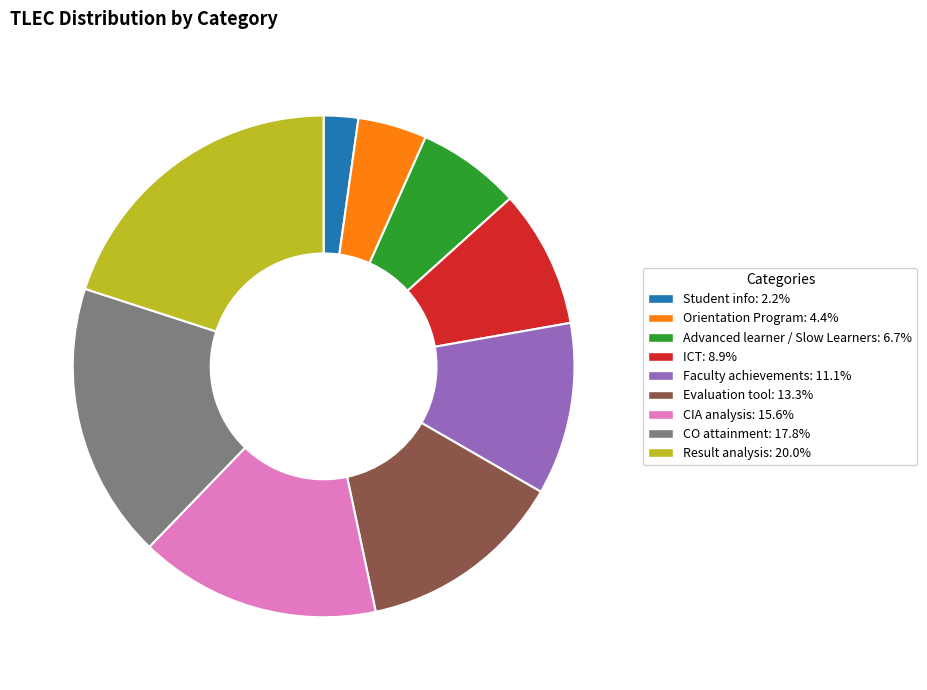

Approximately how many times larger is the value at ICT compared to Result analysis?

0.4